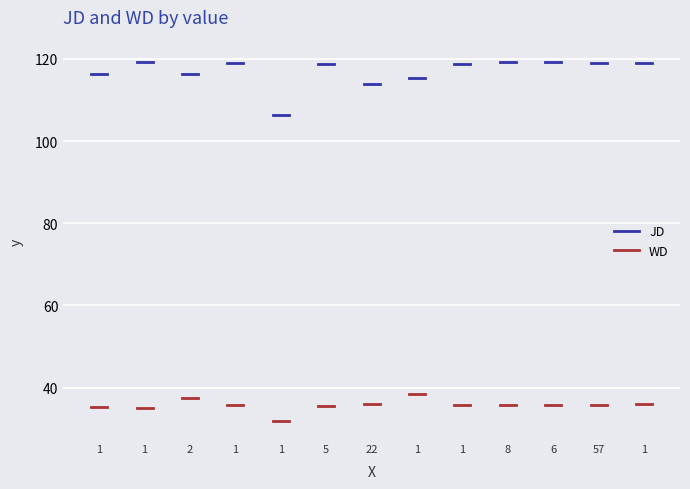

What is the value of the WD point at the 2nd from the left?

35.4